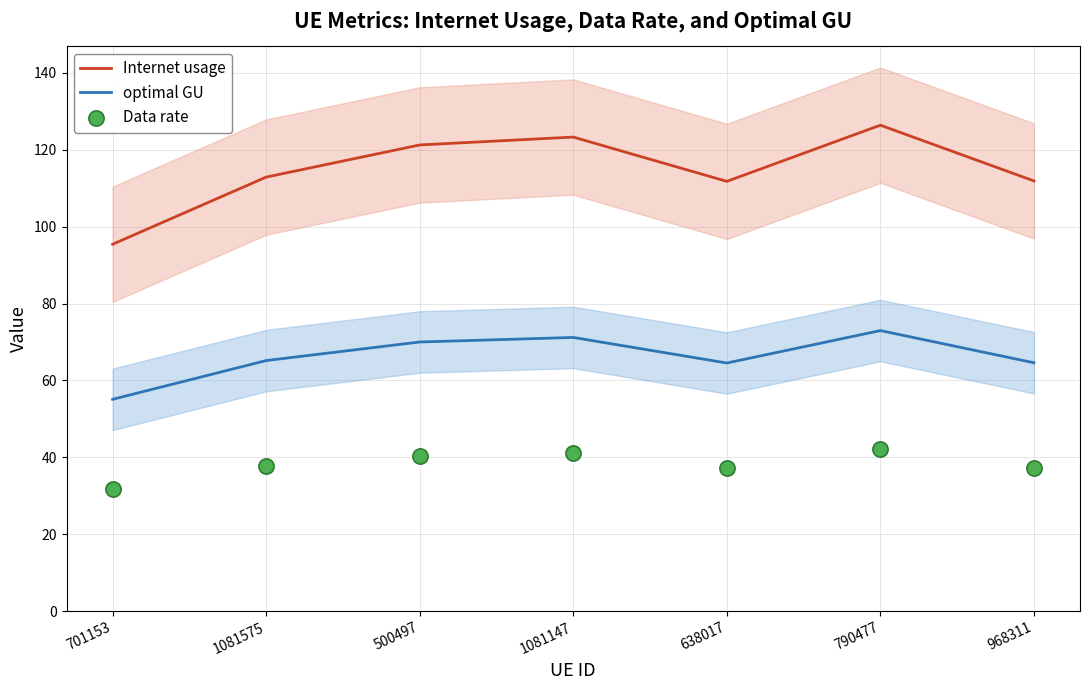

Which series has the largest total across all categories?

Internet usage